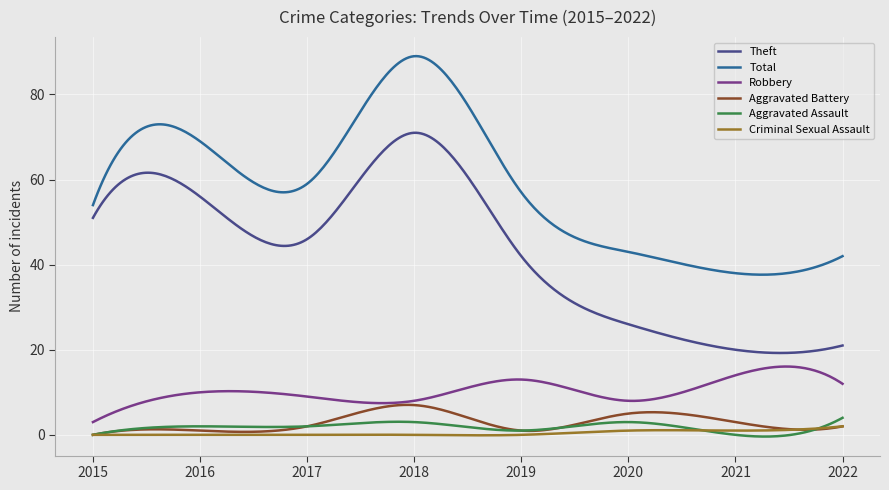

How many lines are shown in the chart?

6